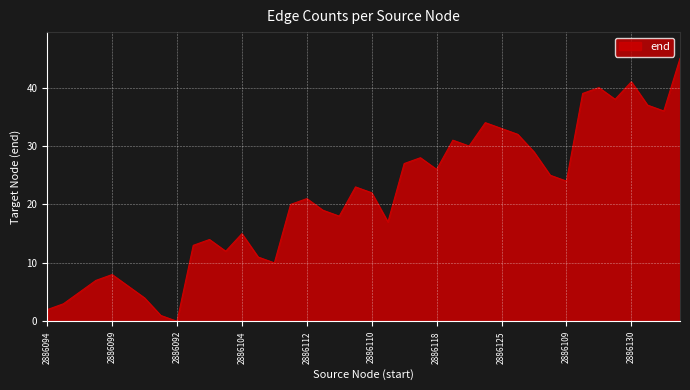

Count the number of data series in this chart.

1